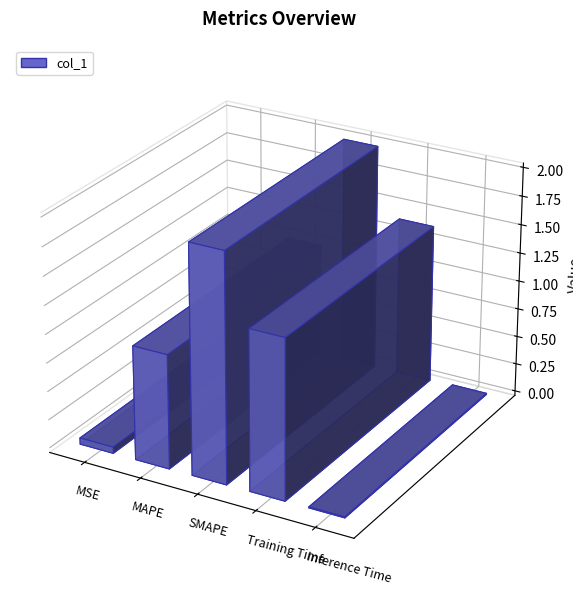

Where is the data nearest to the value 1?

MAPE